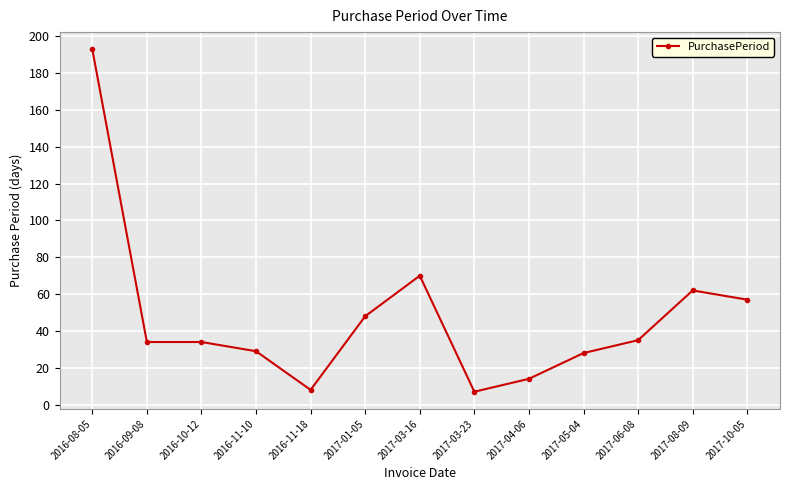

At which label does the data first exceed 34?

2016-08-05